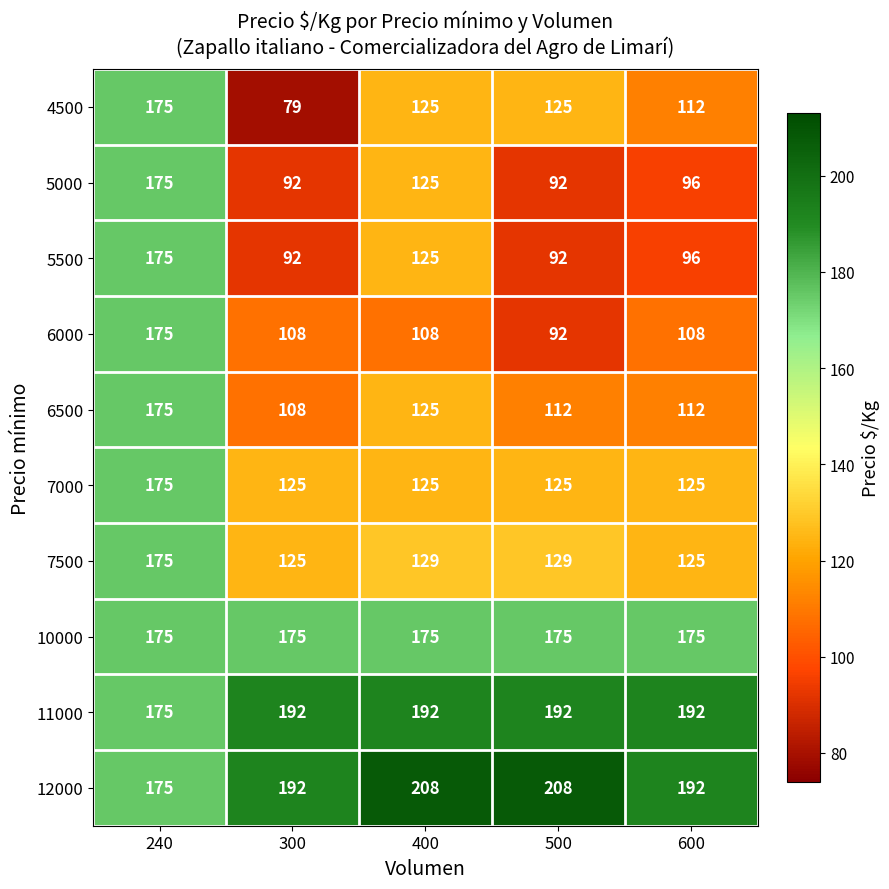

What is the smallest value displayed?

79